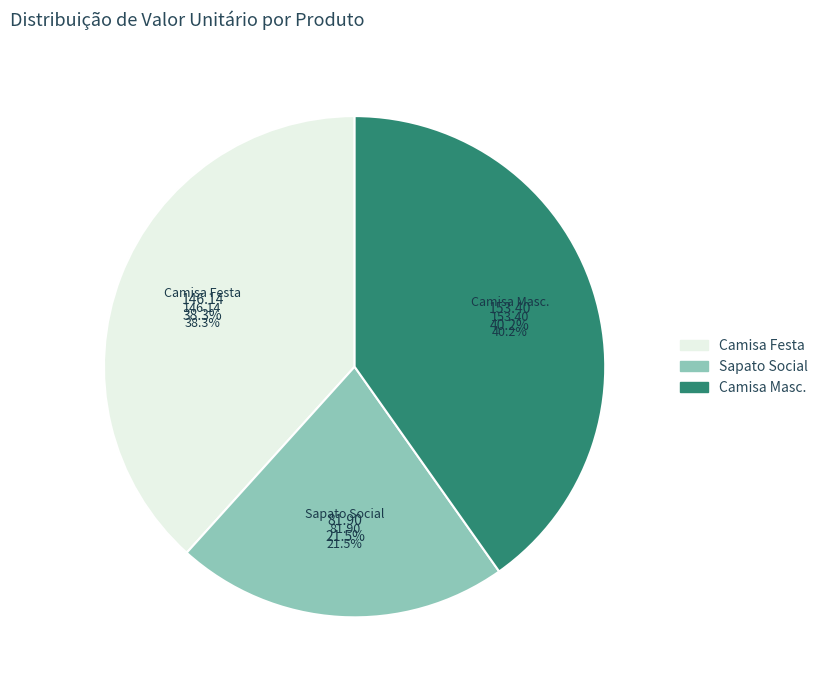

Rank the categories by value from lowest to highest.

Sapato Social, Camisa Masculina Festa Balada, Camisa Masculina